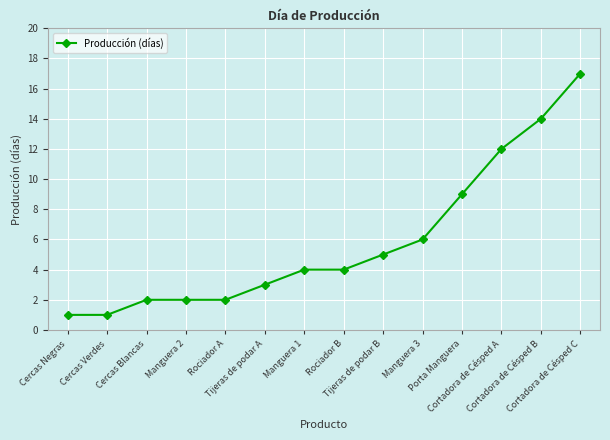

What is the difference between the values at Cortadora de Césped A and Cortadora de Césped B?

2